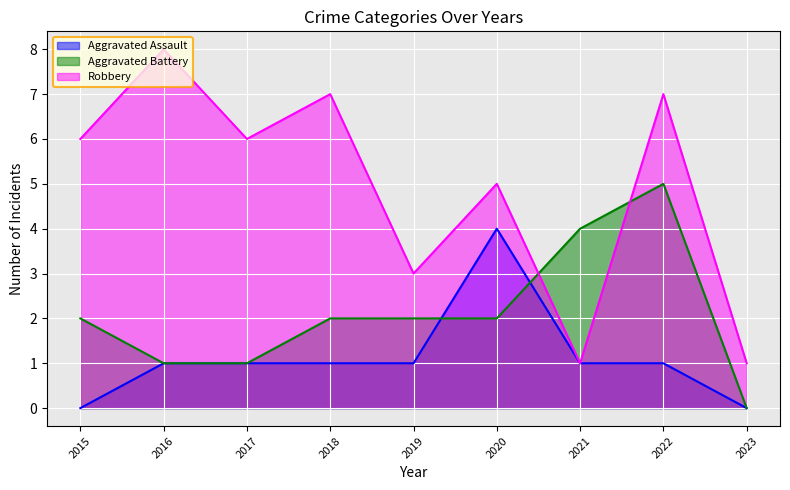

Where does the Robbery series first go above 6?

2016